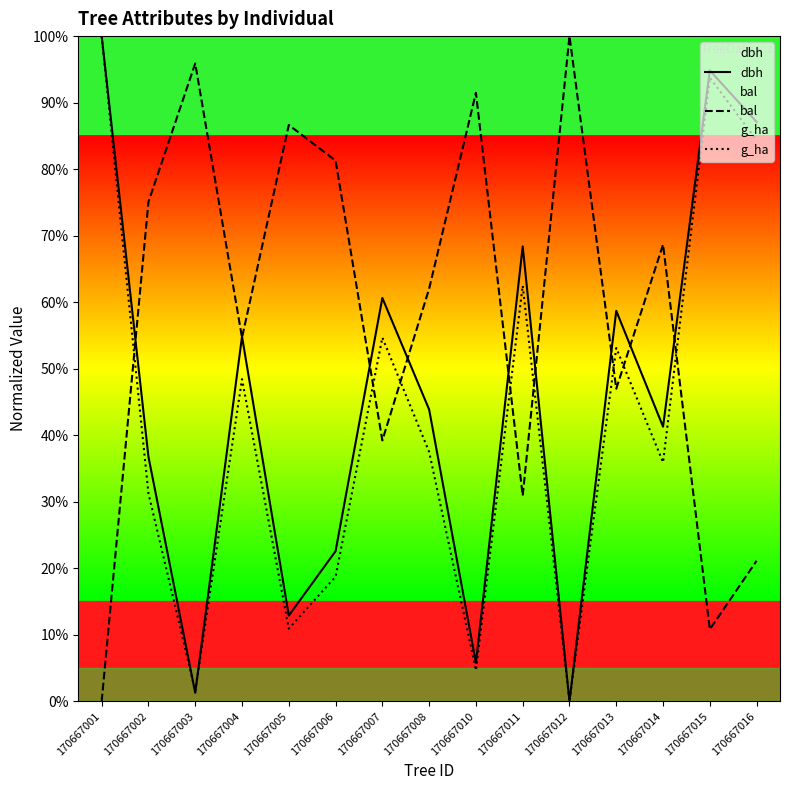

Reading left to right, what are all the values shown in this chart?

dbh: 170667001=100.0	170667002=36.8	170667003=1.3	170667004=54.8	170667005=12.9	170667006=22.6	170667007=60.6	170667008=43.9	170667010=5.8	170667011=68.4	170667012=0.0	170667013=58.7	170667014=41.3	170667015=94.8	170667016=87.1
bal: 170667001=0.0	170667002=75.1	170667003=95.9	170667004=54.7	170667005=86.6	170667006=81.3	170667007=39.2	170667008=62.0	170667010=91.5	170667011=30.9	170667012=100.0	170667013=47.0	170667014=68.7	170667015=10.8	170667016=21.1
g_ha: 170667001=100.0	170667002=31.2	170667003=1.6	170667004=48.4	170667005=10.9	170667006=18.8	170667007=54.7	170667008=37.5	170667010=4.7	170667011=62.5	170667012=0.0	170667013=53.1	170667014=35.9	170667015=93.8	170667016=84.4